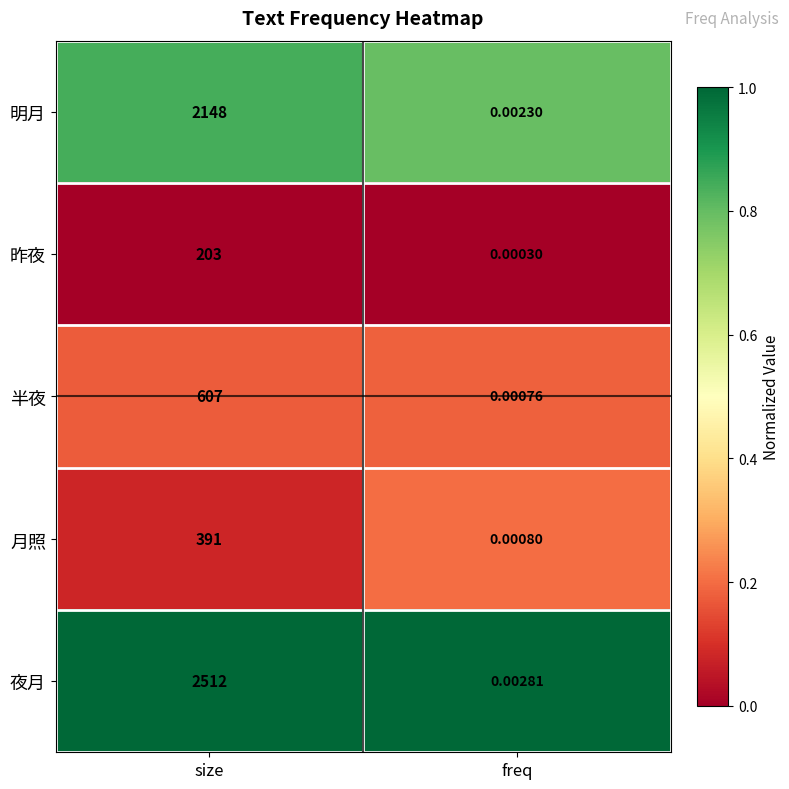

Which series changed the most between size and freq?

夜月